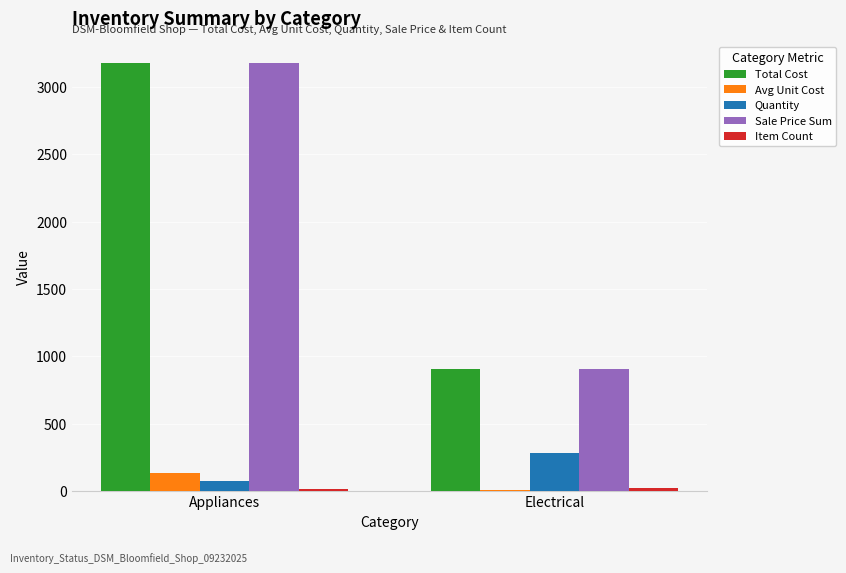

At which category is the sum across all series the highest?

Appliances